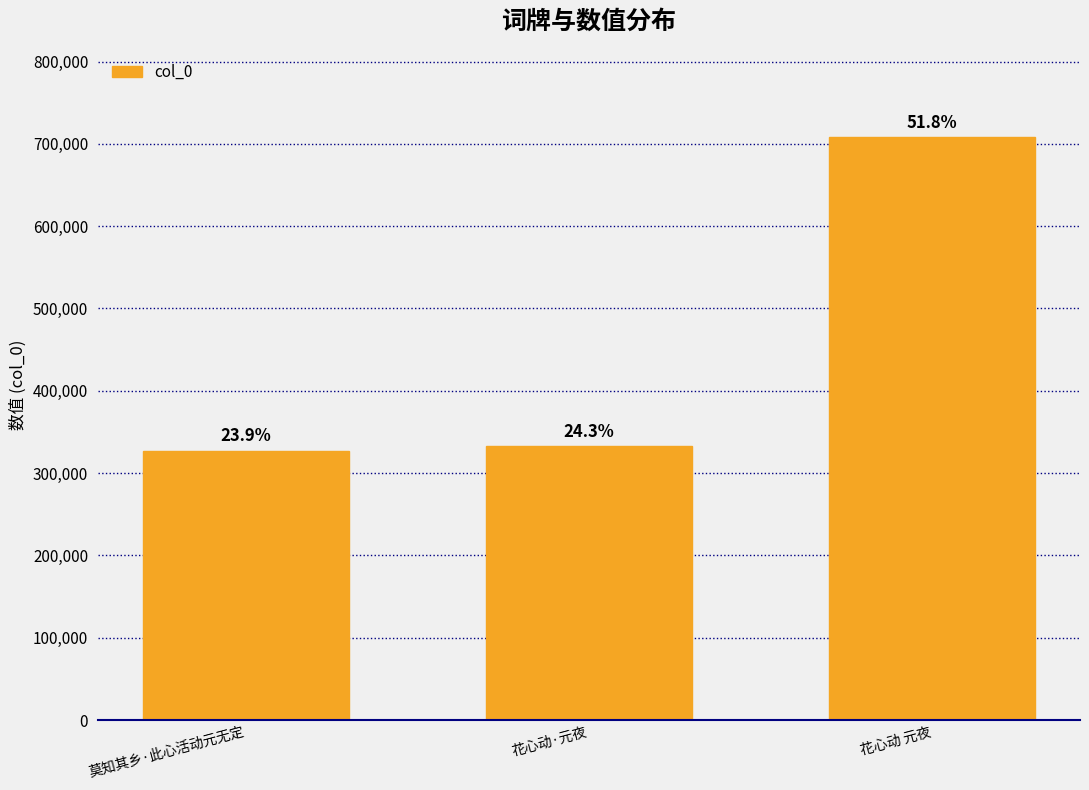

The chart shows a value of 326902 at 莫知其乡·此心活动元无定. True or false?

True